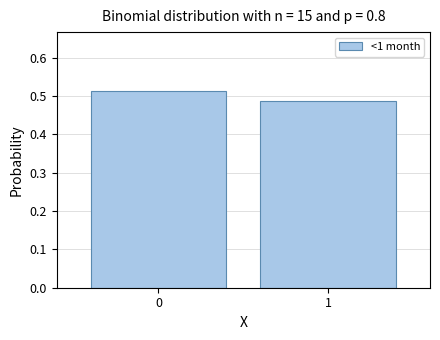

What is the sum of the values at 0 and 1?

1.0